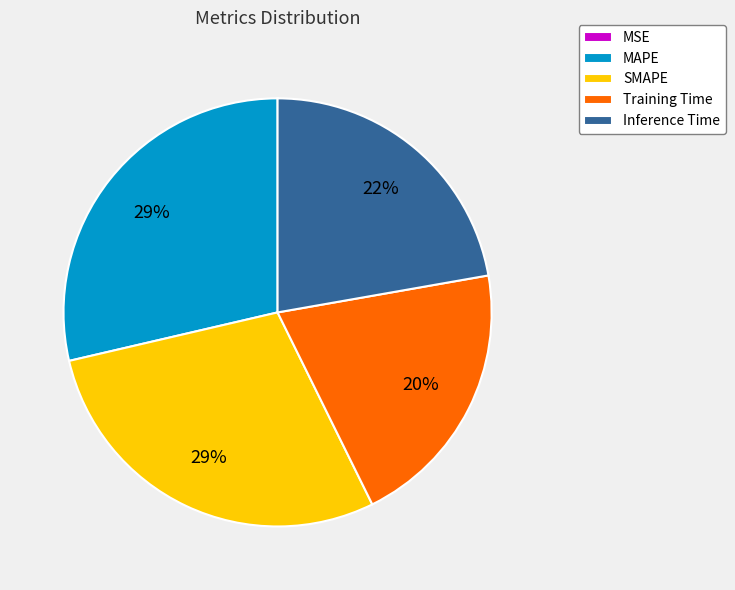

Is there any slice that represents more than half of the pie?

No